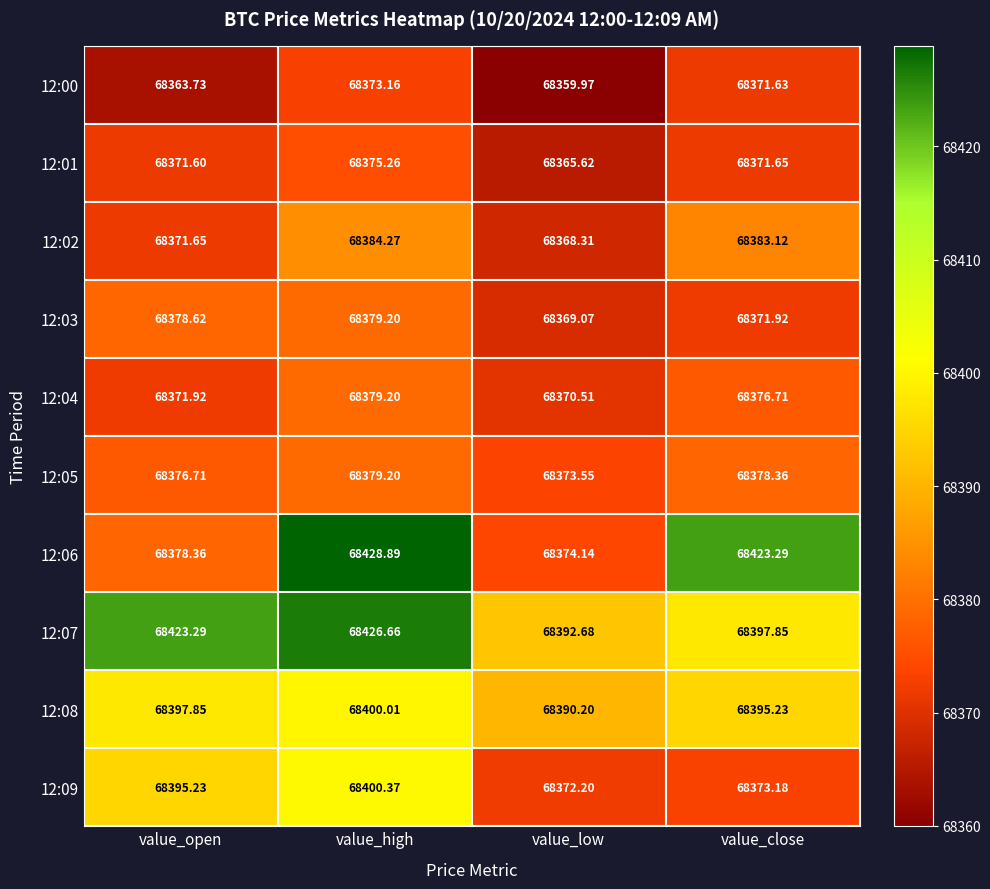

At which category is the sum across all series the highest?

value_high